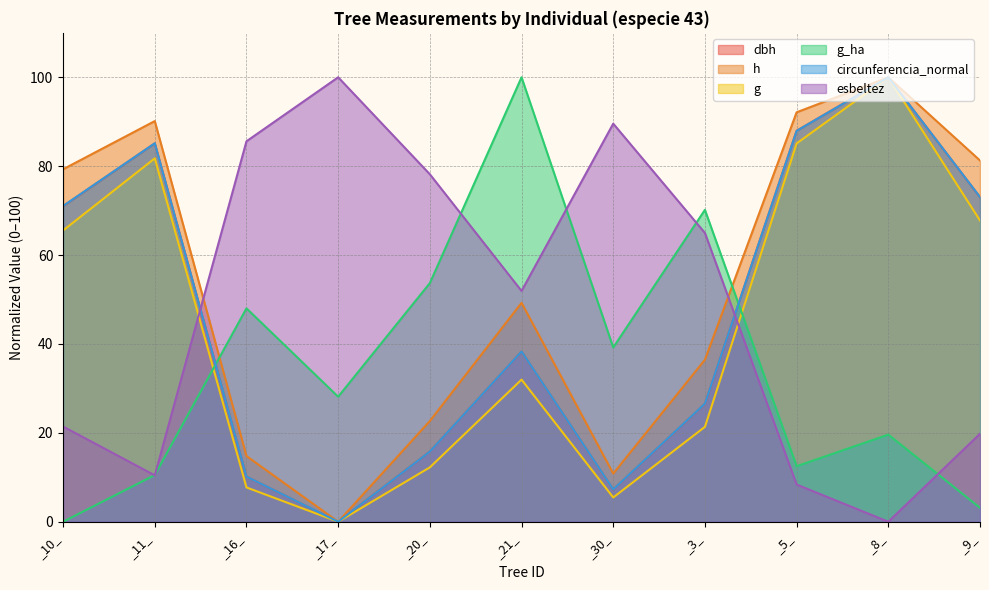

Between _11_ and _8_, which series saw the biggest shift?

g